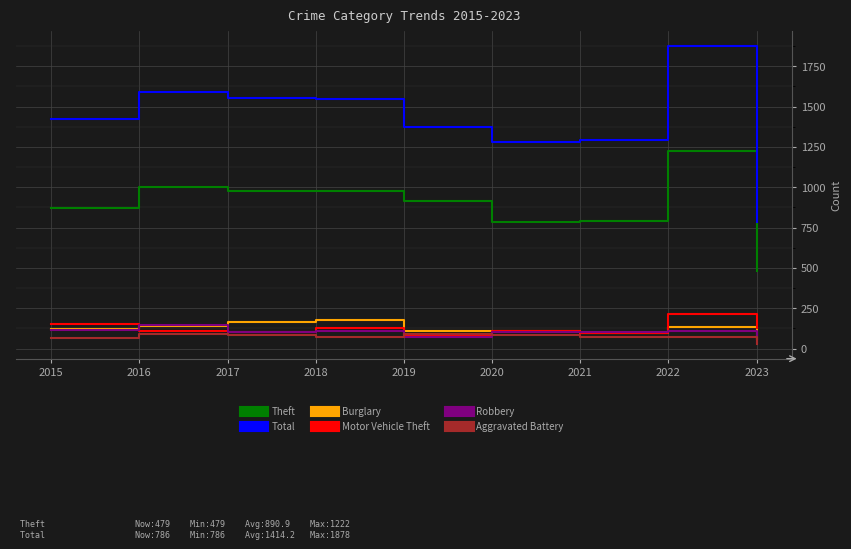

Is this an area chart (filled region under the line)?

No